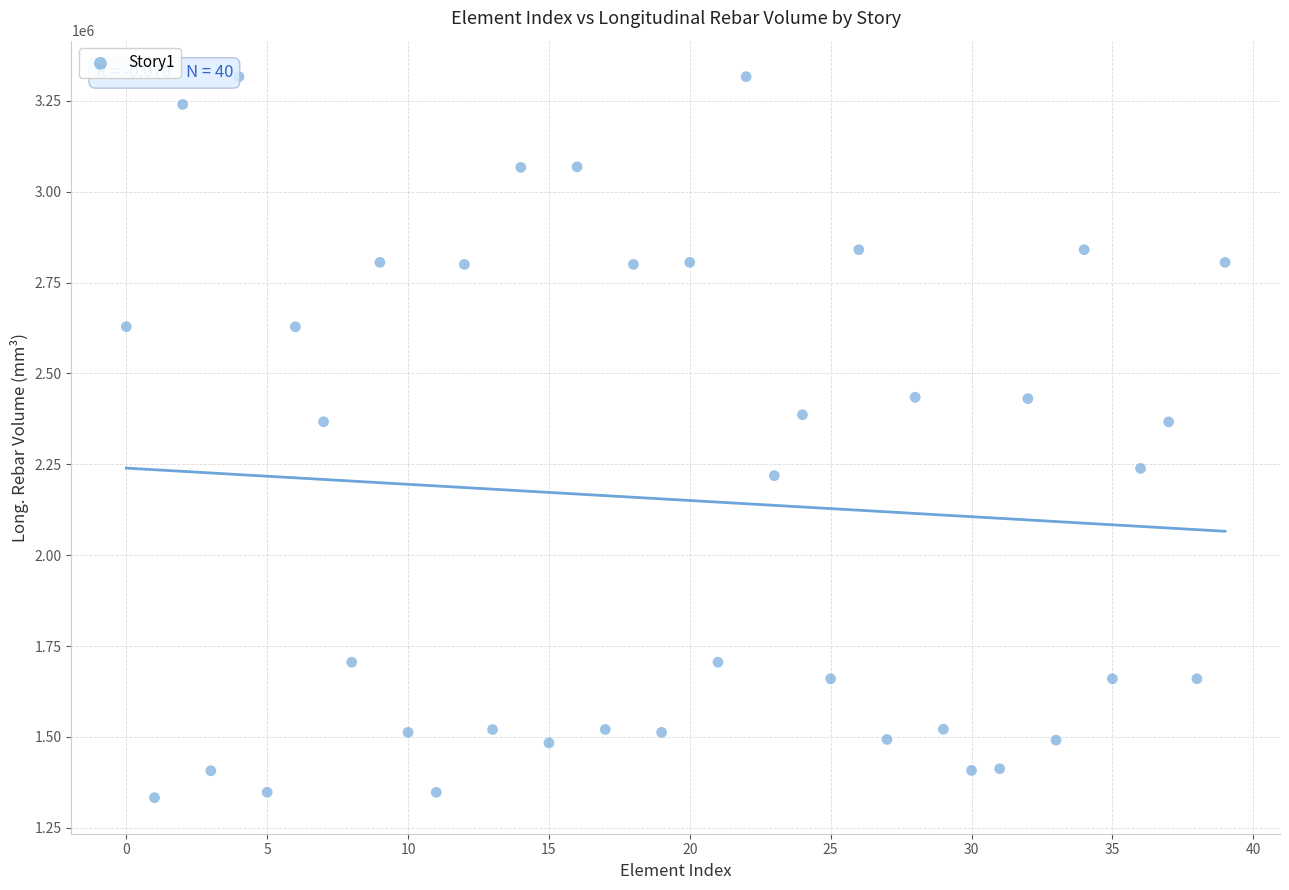

What is the range of Y values (max minus min)?

1982929.9